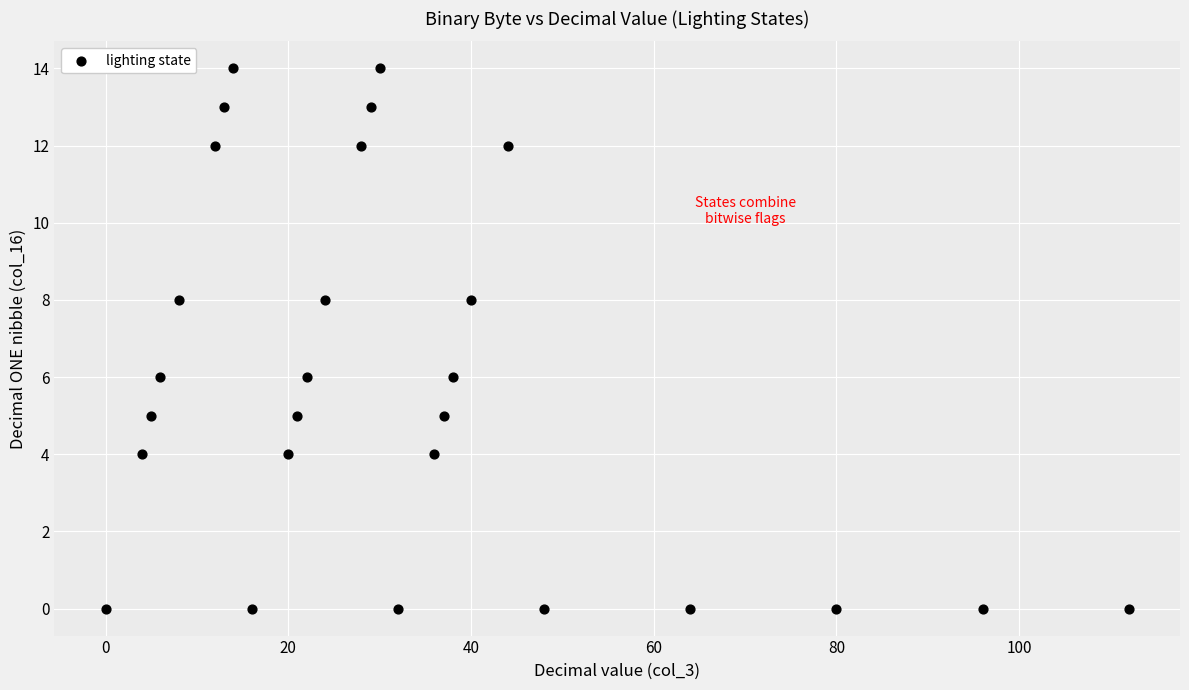

What is the range of Y values (max minus min)?

14